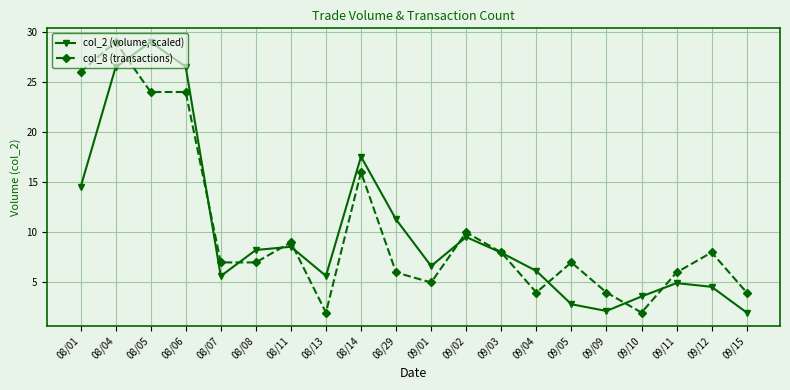

How many times do col_8 (transactions) and col_2 (volume, scaled) cross each other?

10